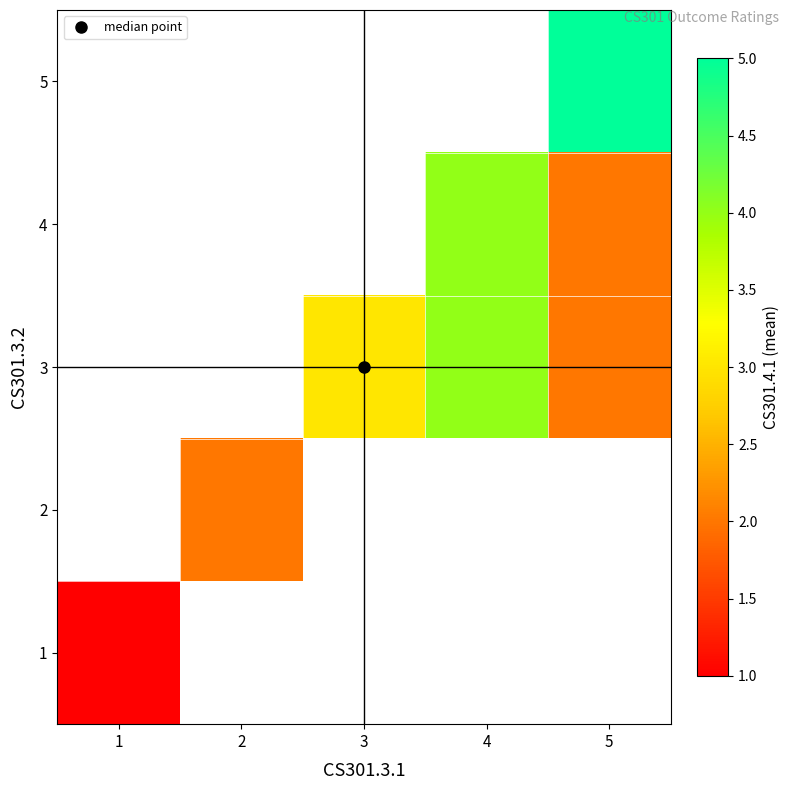

Is the value of 4 at 2 greater than the value of 1 at 5?

No